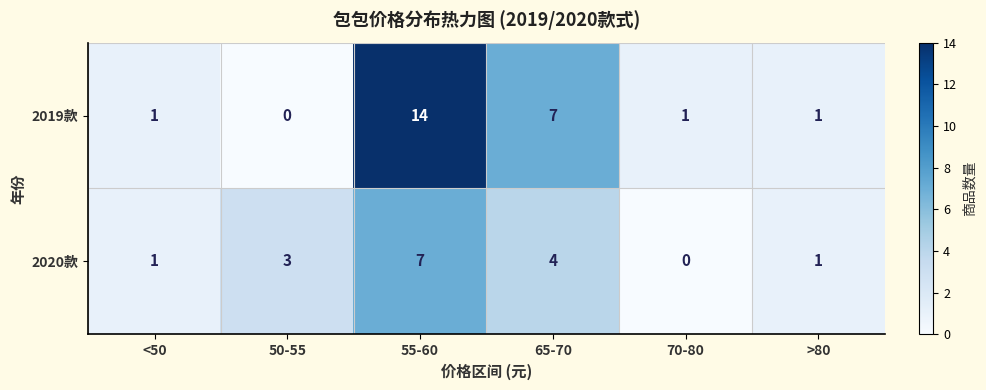

What is the sum of all 2019款 values?

24